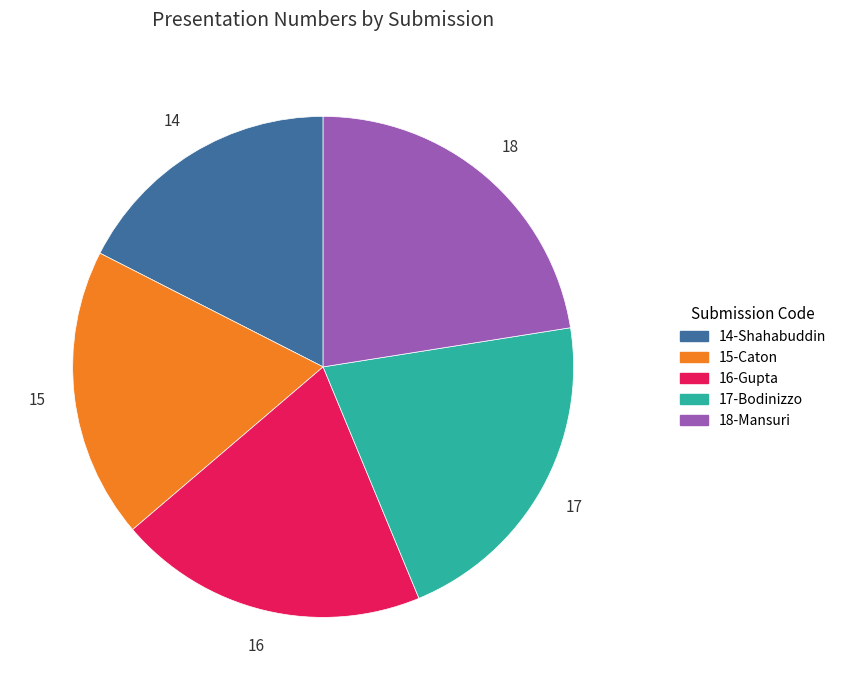

What is the ratio of the value at 18-Mansuri to the value at 14-Shahabuddin?

1.3